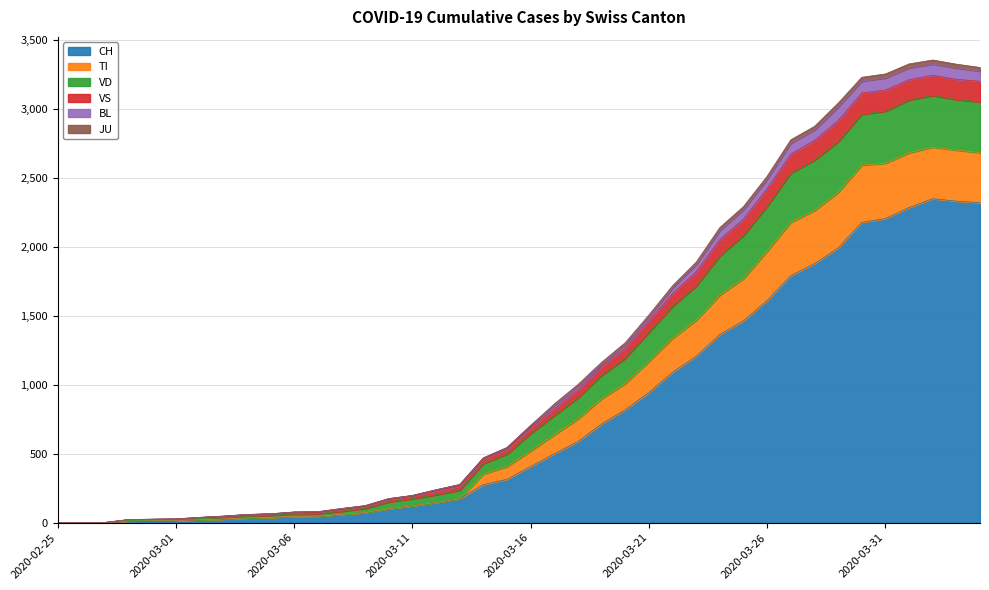

What position from the left is 2020-03-20?

25